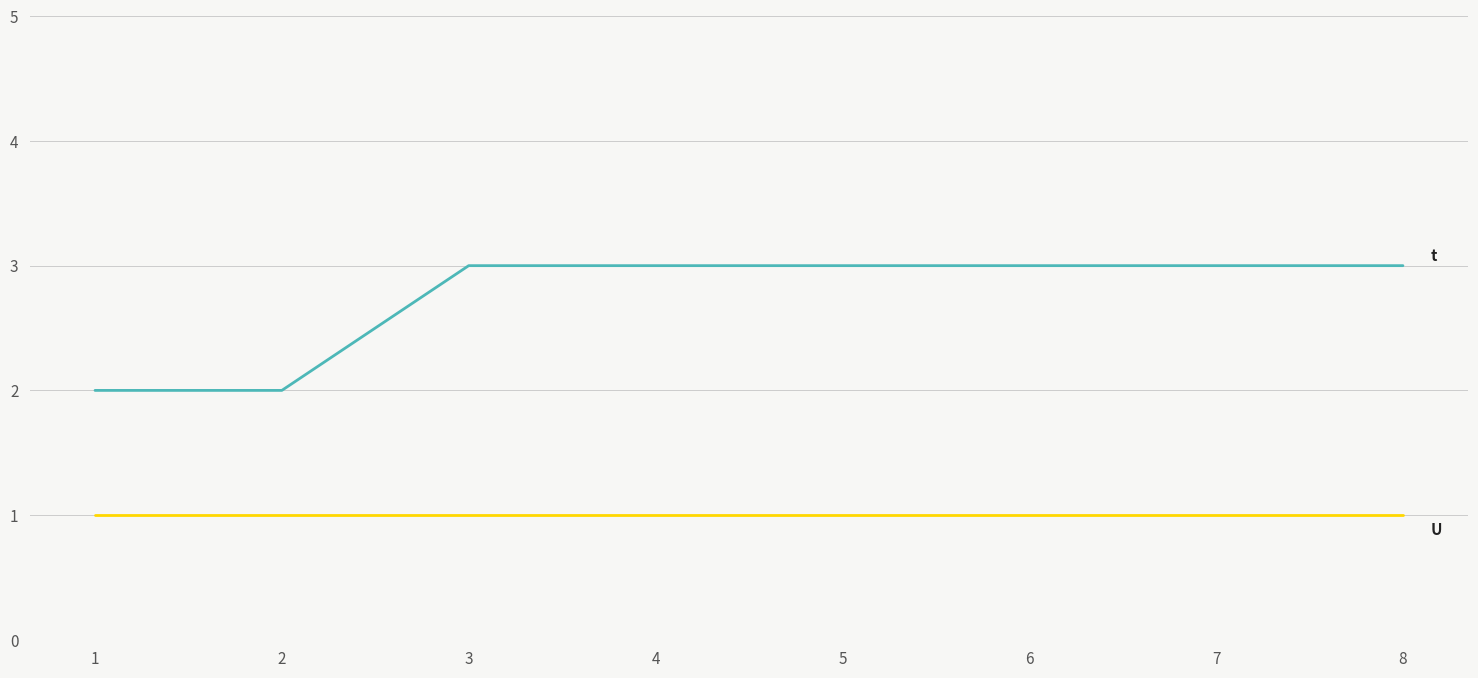

What is the maximum value shown in the chart?

3